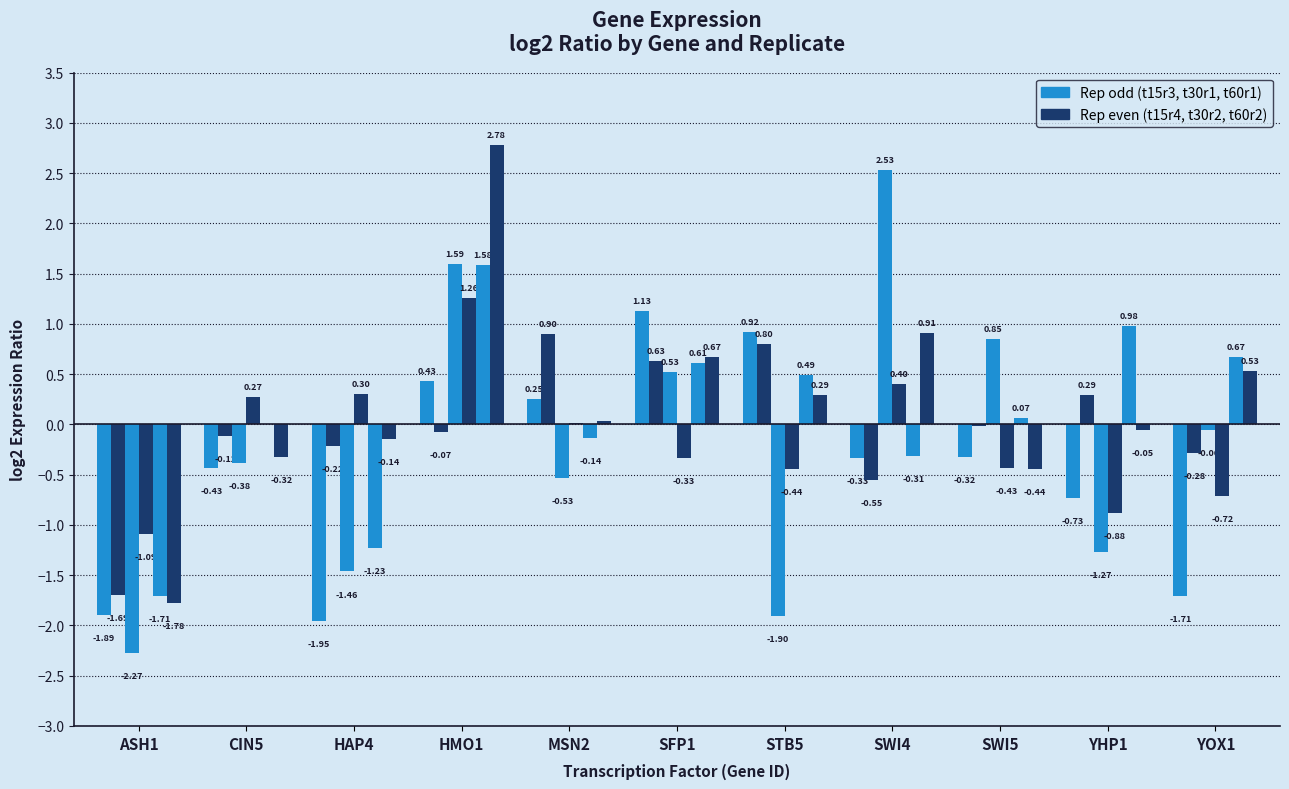

How many groups of bars are there?

11